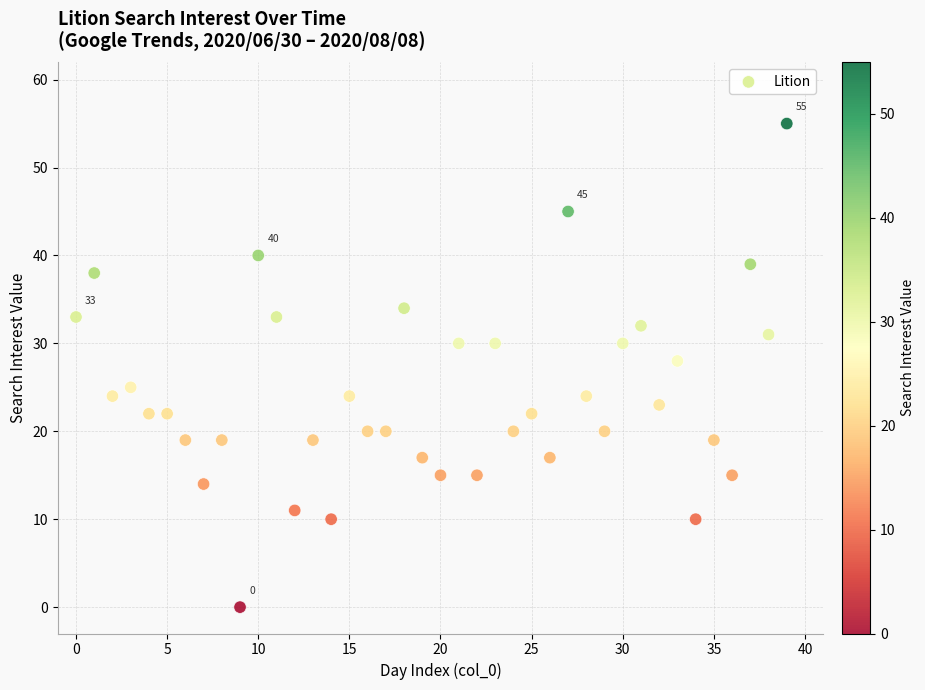

What is the range of Y values (max minus min)?

55